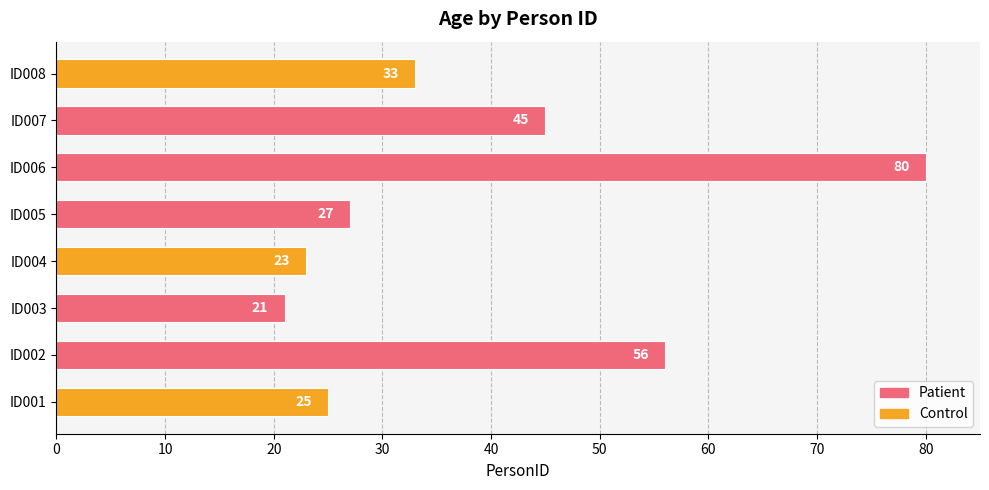

Which category has the highest value across all series?

ID006